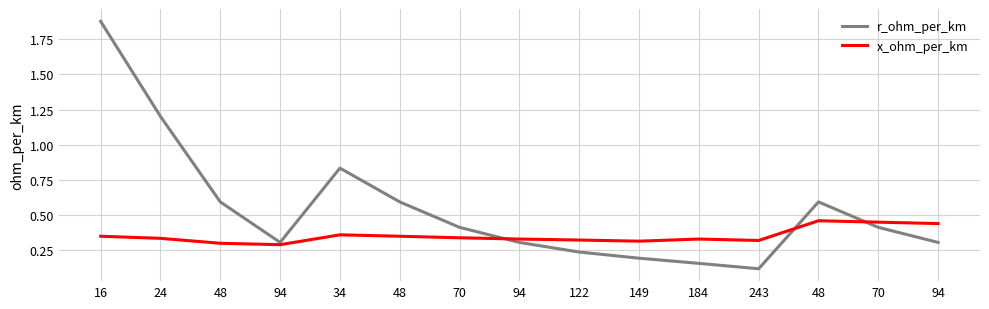

Reading left to right, transcribe all the data shown in this chart.

r_ohm_per_km: 16=1.9	24=1.2	48=0.6	94=0.3	34=0.8	48=0.6	70=0.4	94=0.3	122=0.2	149=0.2	184=0.2	243=0.1	48=0.6	70=0.4	94=0.3
x_ohm_per_km: 16=0.3	24=0.3	48=0.3	94=0.3	34=0.4	48=0.3	70=0.3	94=0.3	122=0.3	149=0.3	184=0.3	243=0.3	48=0.5	70=0.5	94=0.4